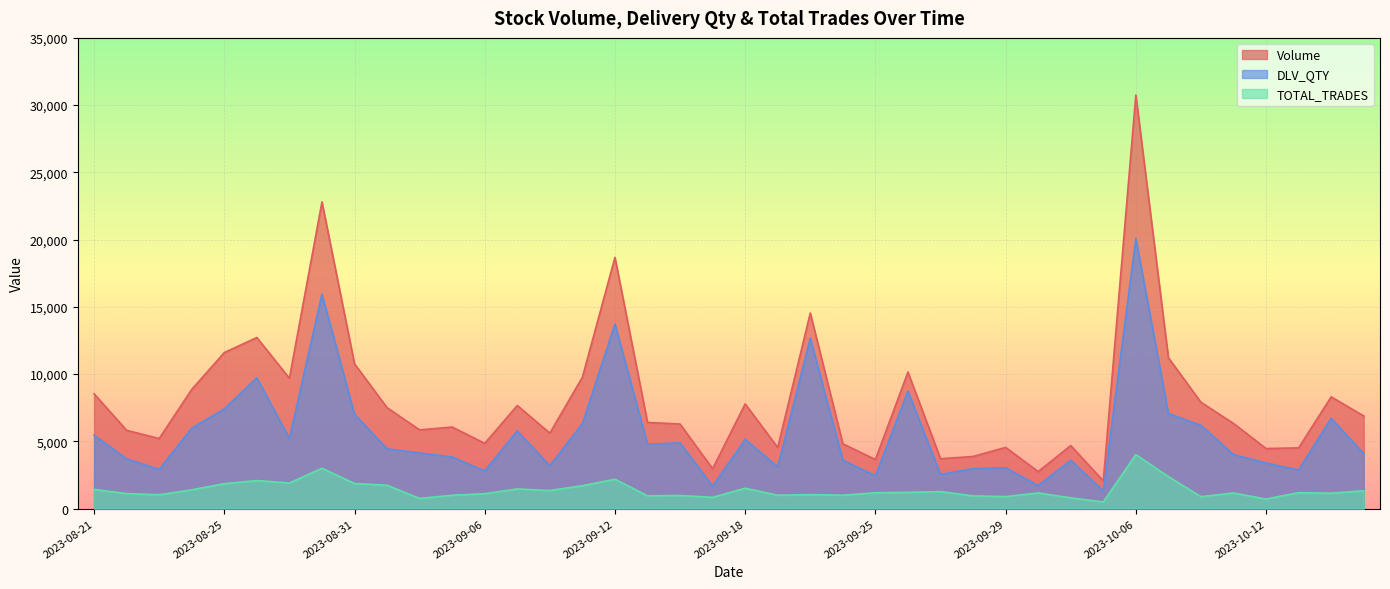

True or false: Volume has a value of 4730 at 39.

False